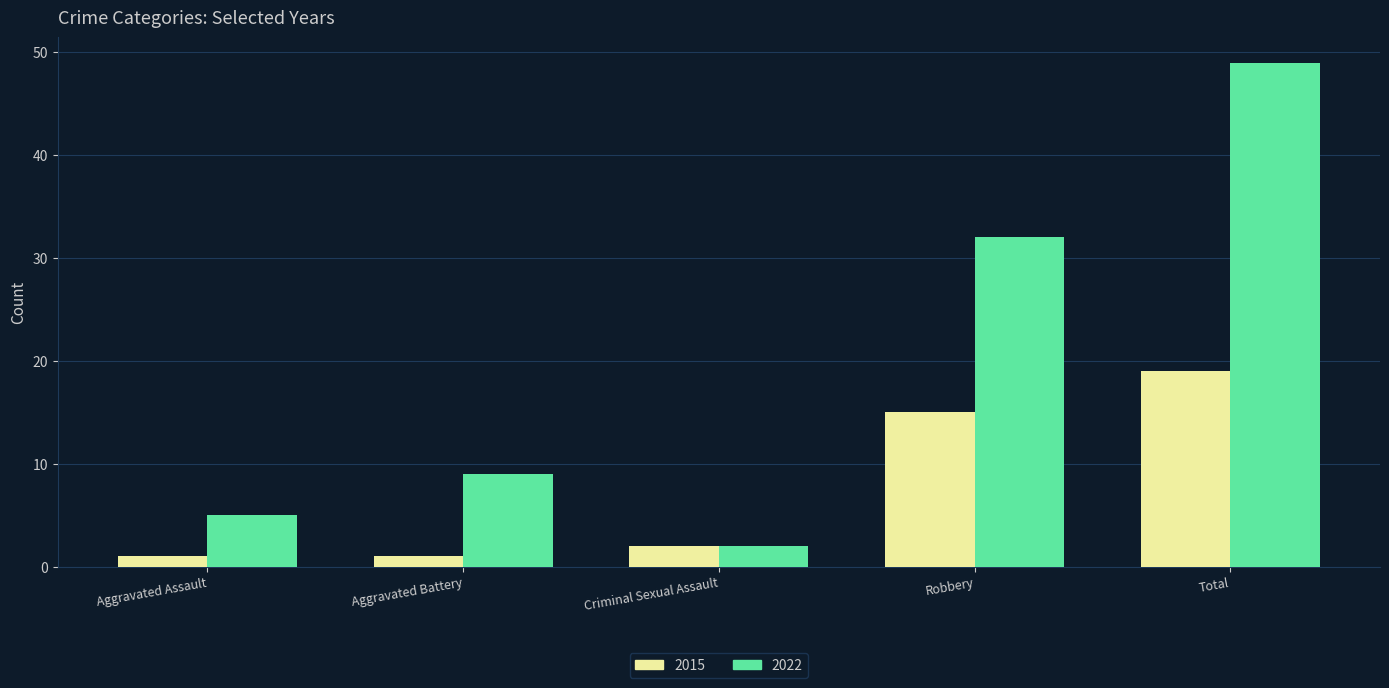

Reading right to left, list all the values displayed in this chart.

2015: 19	15	2	1	1
2022: 49	32	2	9	5